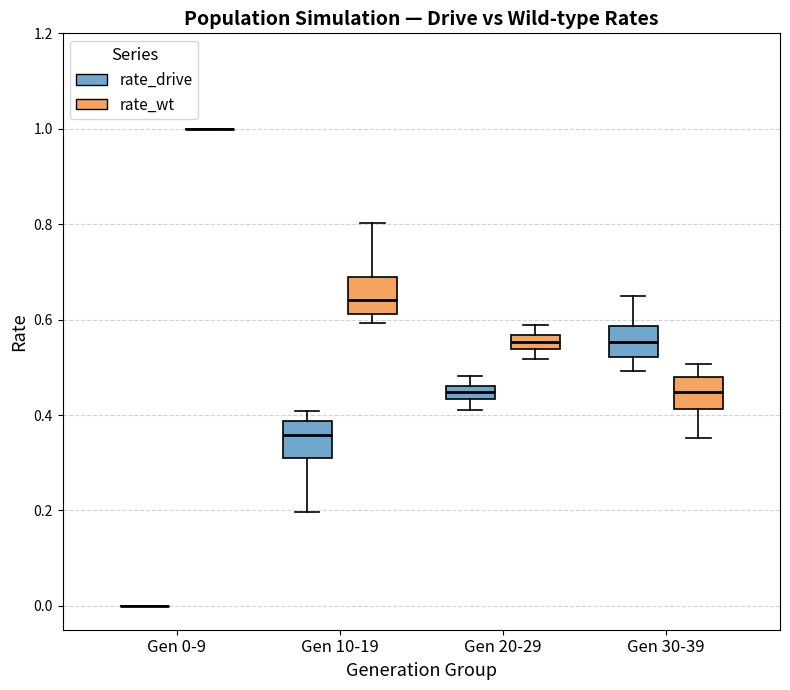

Where does the median line of the box for Gen 10-19 (rate_drive) sit on the y-axis? The values are not printed on the chart, so give them approximately, as read against the axis.

0.36